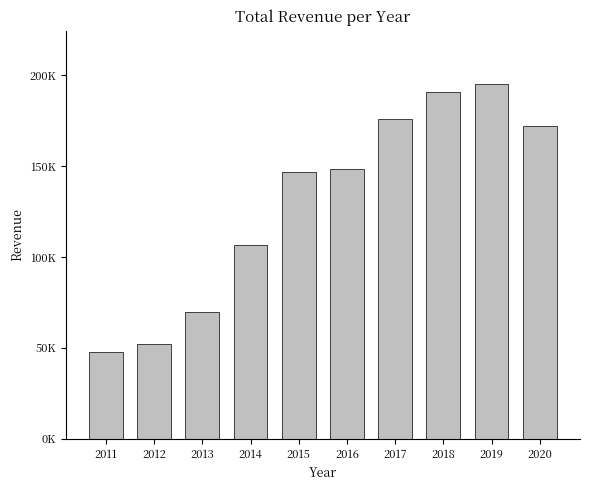

Are the bars horizontal?

No